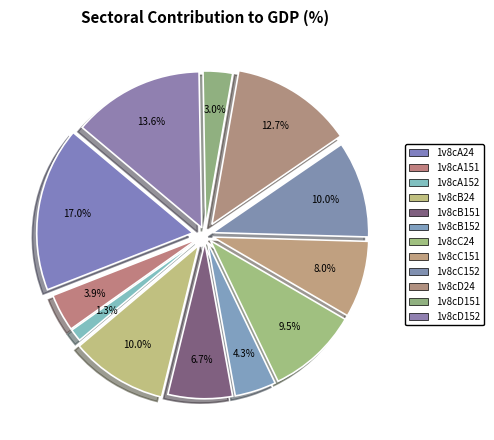

Is there any slice that represents more than half of the pie?

No